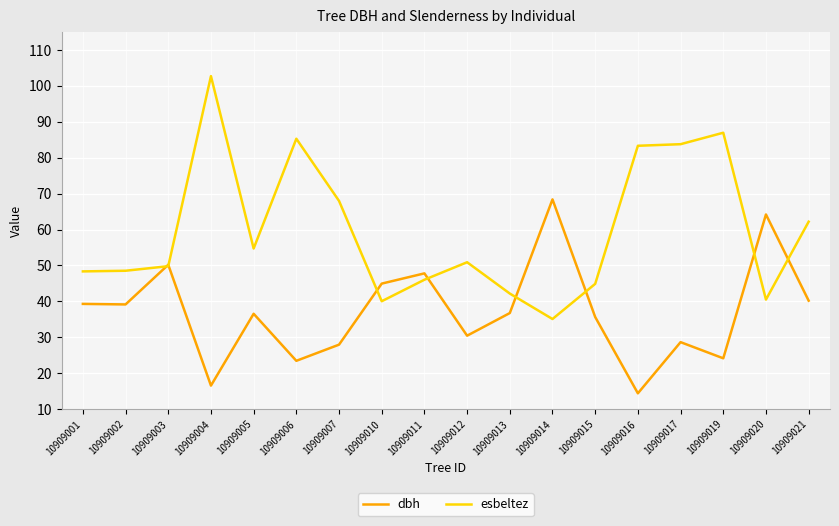

Is it true that dbh equals 39.3 at 10909001?

True